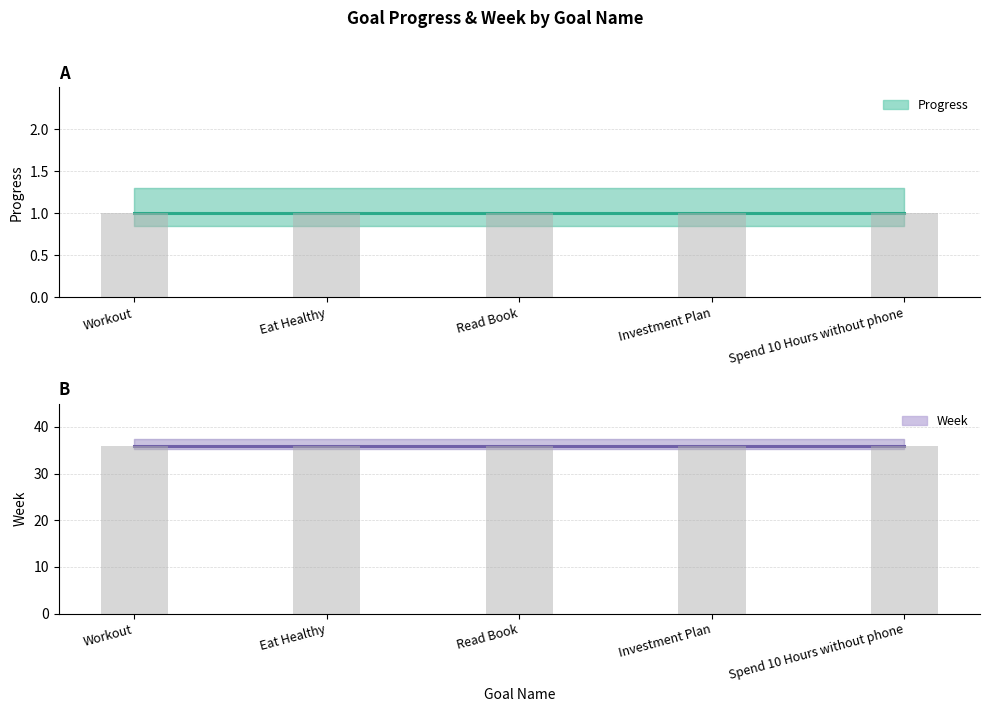

What is the difference between the highest and lowest values at Workout?

35